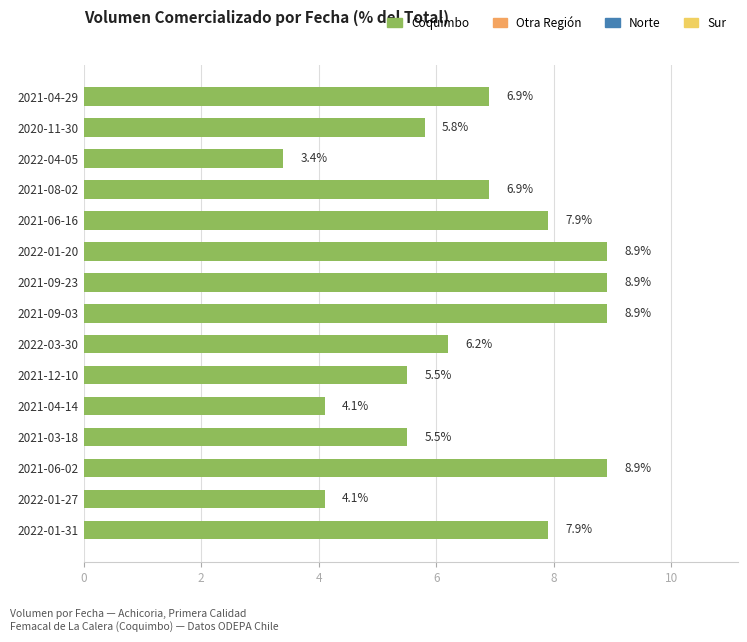

Between 2021-08-02 and 2021-09-23, which is larger?

2021-09-23